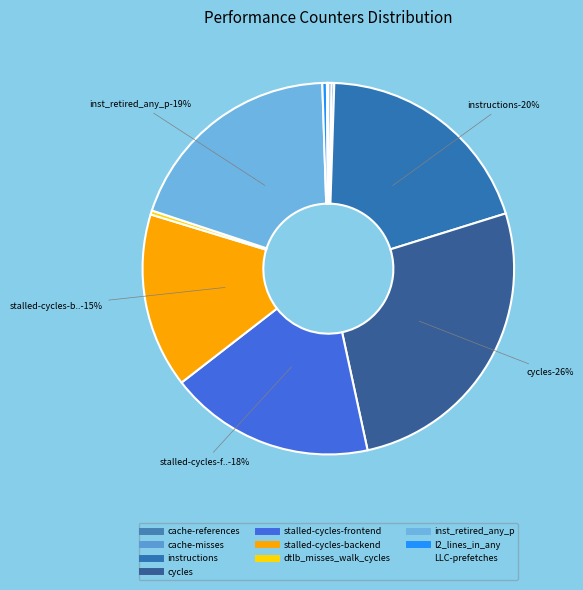

Rank the categories by value from lowest to highest.

LLC-prefetches, cache-misses, cache-references, dtlb_misses_walk_cycles, l2_lines_in_any, stalled-cycles-backend, stalled-cycles-frontend, inst_retired_any_p, instructions, cycles